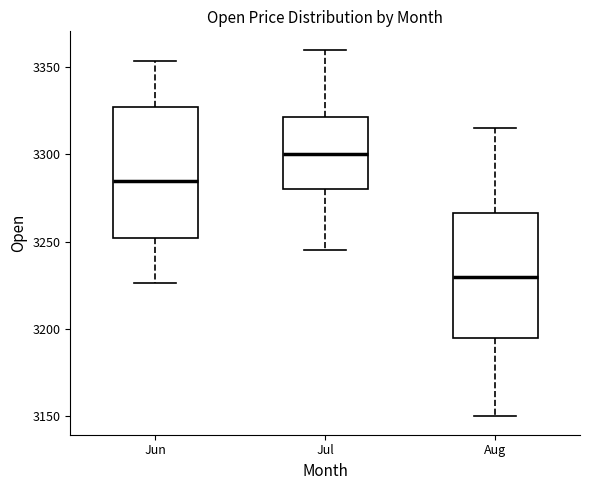

Where is the upper edge of the box for Aug on the y-axis? The values are not printed on the chart, so give them approximately, as read against the axis.

3265